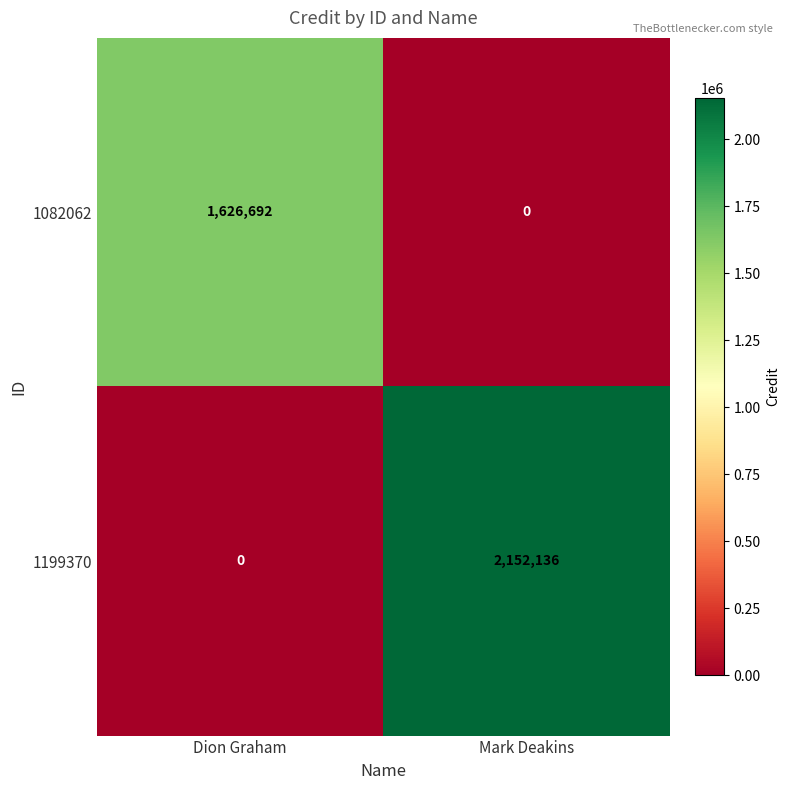

The 1199370 series shows 1450411 at Mark Deakins. True or false?

False